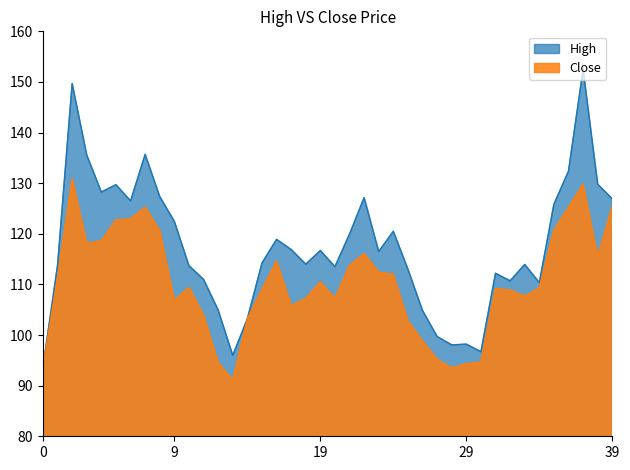

True or false: Close and High intersect in this chart.

False